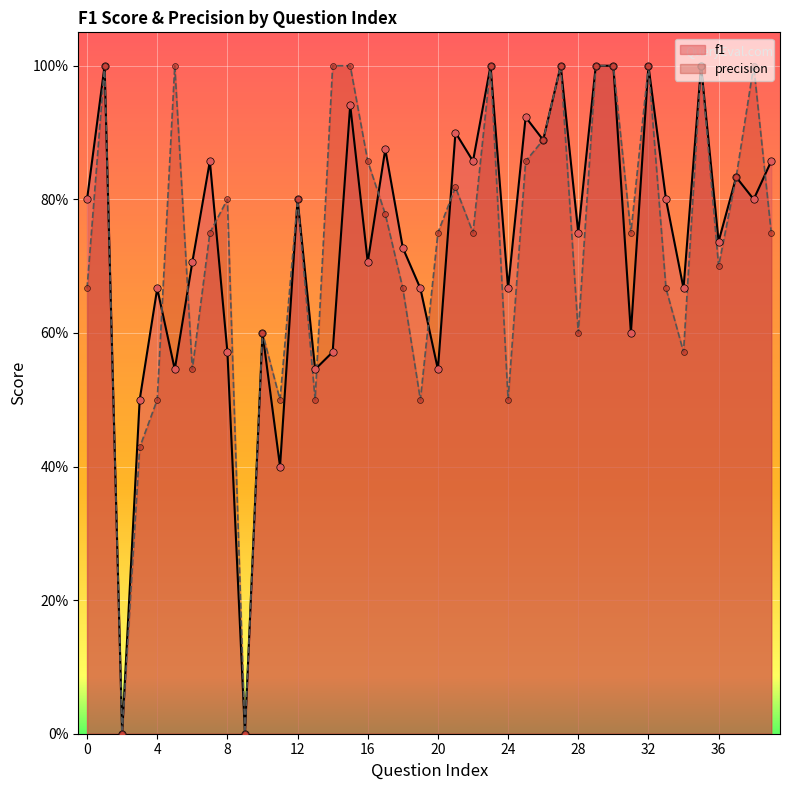

At which category is the sum across all series the highest?

1